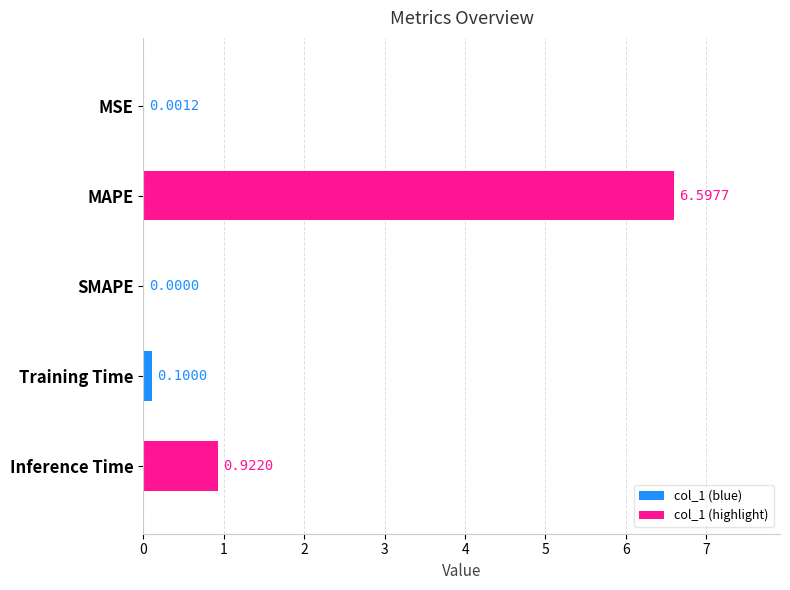

At which label is the value closest to 3?

Inference Time